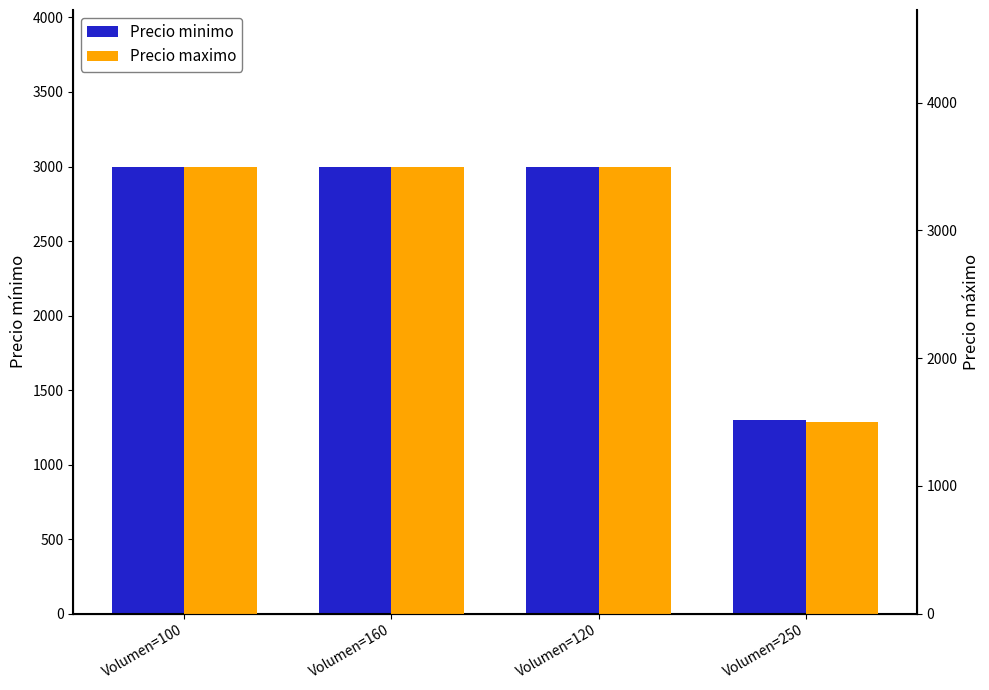

Between Volumen=250 and Volumen=120, which is larger?

Volumen=120